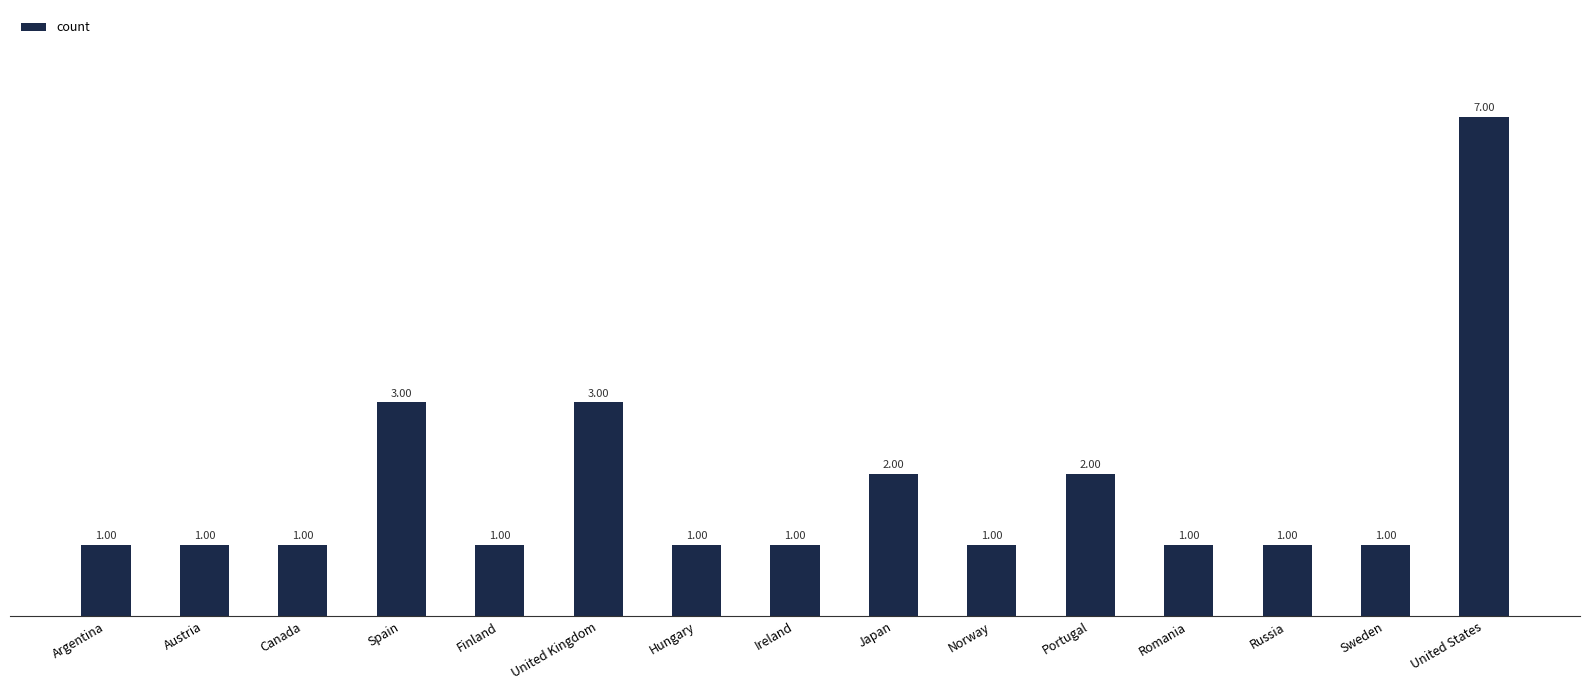

What is the value of the 6th bar from the left?

3